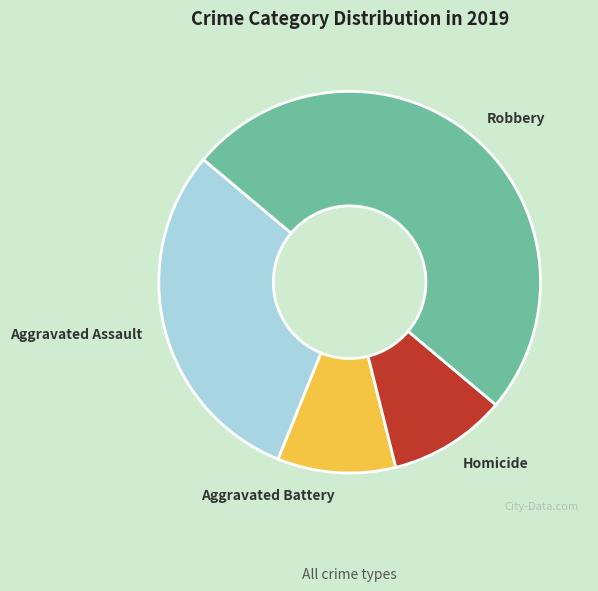

True or false: Robbery accounts for 50% of the total.

True